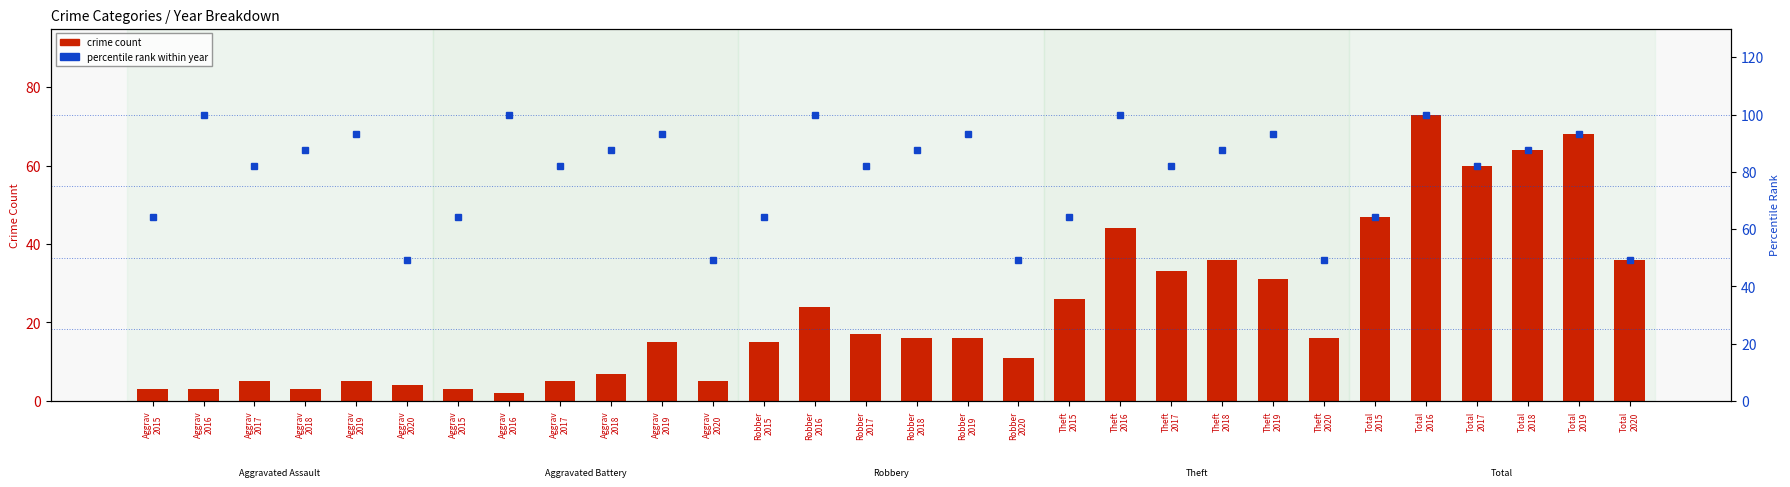

Rank the series at Aggrav
2015 from lowest to highest value.

crime count, percentile rank